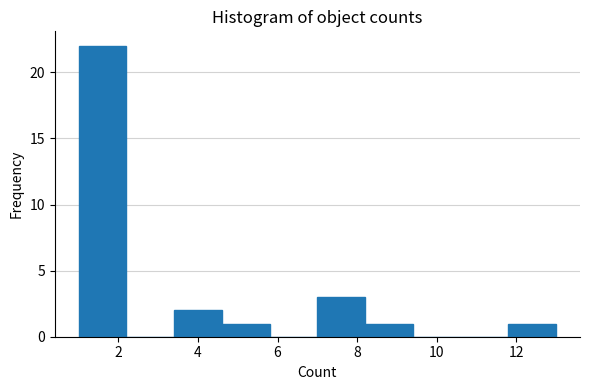

How tall is the bar that spans 7.0 to 8.2 on the x-axis? The values are not printed on the chart, so give them approximately, as read against the axis.

3